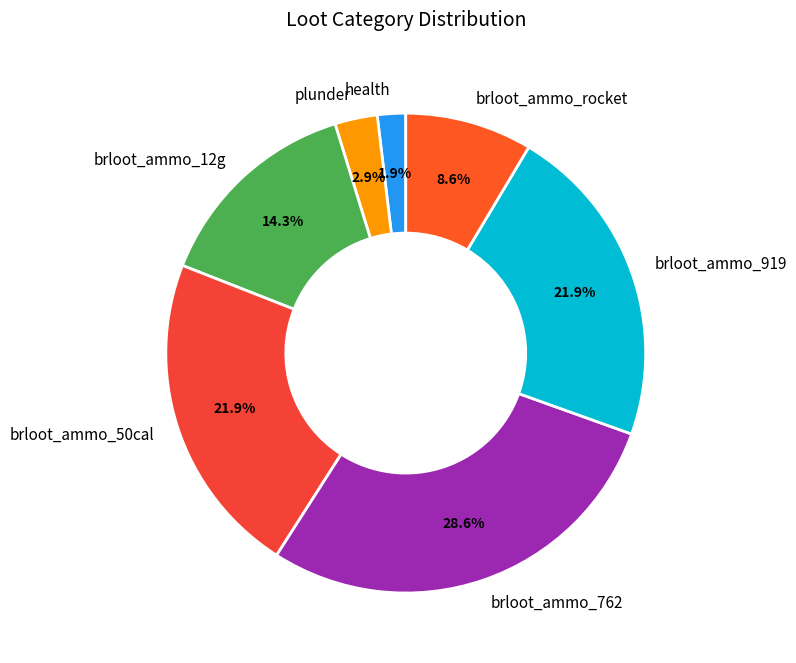

Do plunder and brloot_ammo_12g together represent more than half of the pie?

No